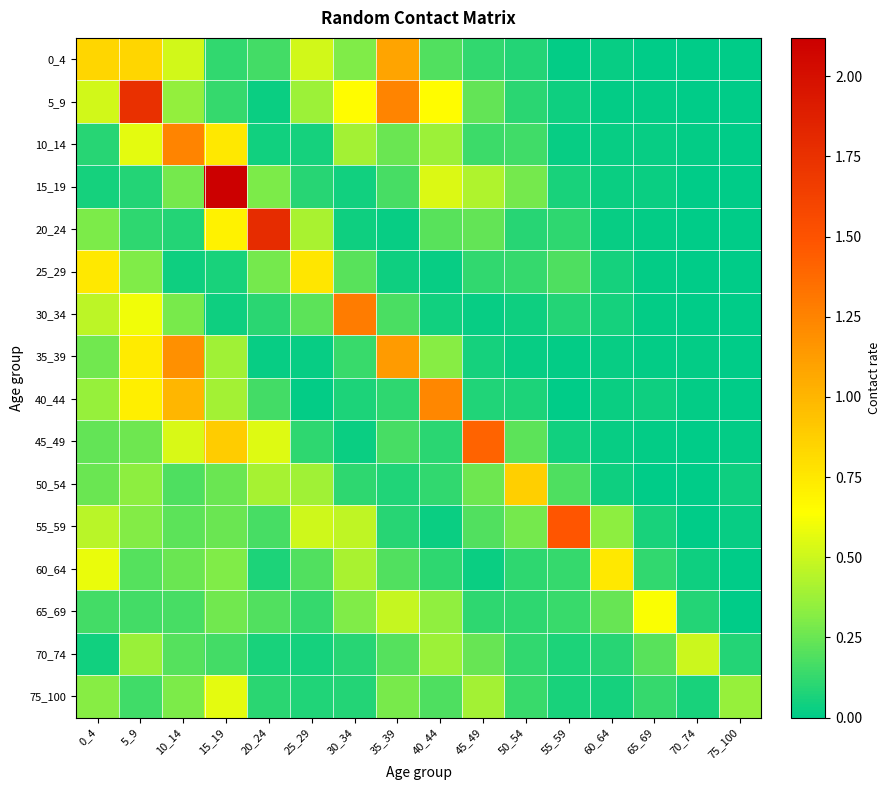

Reading right to left, what are all the values shown in this chart?

0_4: 75_100=0.0	70_74=0.0	65_69=0.0	60_64=0.0	55_59=0.0	50_54=0.1	45_49=0.1	40_44=0.2	35_39=1.1	30_34=0.3	25_29=0.5	20_24=0.2	15_19=0.1	10_14=0.5	5_9=0.8	0_4=0.8
5_9: 75_100=0.0	70_74=0.0	65_69=0.0	60_64=0.0	55_59=0.0	50_54=0.1	45_49=0.2	40_44=0.7	35_39=1.2	30_34=0.6	25_29=0.4	20_24=0.0	15_19=0.1	10_14=0.4	5_9=1.7	0_4=0.5
10_14: 75_100=0.0	70_74=0.0	65_69=0.0	60_64=0.0	55_59=0.0	50_54=0.2	45_49=0.1	40_44=0.4	35_39=0.2	30_34=0.4	25_29=0.1	20_24=0.0	15_19=0.7	10_14=1.2	5_9=0.6	0_4=0.1
15_19: 75_100=0.0	70_74=0.0	65_69=0.0	60_64=0.0	55_59=0.1	50_54=0.3	45_49=0.4	40_44=0.5	35_39=0.2	30_34=0.0	25_29=0.1	20_24=0.3	15_19=2.1	10_14=0.3	5_9=0.1	0_4=0.1
20_24: 75_100=0.0	70_74=0.0	65_69=0.0	60_64=0.0	55_59=0.1	50_54=0.1	45_49=0.2	40_44=0.2	35_39=0.0	30_34=0.0	25_29=0.4	20_24=1.8	15_19=0.7	10_14=0.1	5_9=0.1	0_4=0.3
25_29: 75_100=0.0	70_74=0.0	65_69=0.0	60_64=0.1	55_59=0.2	50_54=0.1	45_49=0.1	40_44=0.0	35_39=0.0	30_34=0.2	25_29=0.8	20_24=0.3	15_19=0.1	10_14=0.0	5_9=0.3	0_4=0.7
30_34: 75_100=0.0	70_74=0.0	65_69=0.0	60_64=0.1	55_59=0.1	50_54=0.0	45_49=0.0	40_44=0.0	35_39=0.2	30_34=1.3	25_29=0.2	20_24=0.1	15_19=0.0	10_14=0.3	5_9=0.6	0_4=0.5
35_39: 75_100=0.0	70_74=0.0	65_69=0.0	60_64=0.0	55_59=0.0	50_54=0.0	45_49=0.1	40_44=0.3	35_39=1.1	30_34=0.1	25_29=0.0	20_24=0.0	15_19=0.4	10_14=1.2	5_9=0.7	0_4=0.3
40_44: 75_100=0.0	70_74=0.0	65_69=0.0	60_64=0.0	55_59=0.0	50_54=0.1	45_49=0.1	40_44=1.2	35_39=0.1	30_34=0.1	25_29=0.0	20_24=0.2	15_19=0.4	10_14=1.0	5_9=0.7	0_4=0.4
45_49: 75_100=0.0	70_74=0.0	65_69=0.0	60_64=0.0	55_59=0.0	50_54=0.2	45_49=1.4	40_44=0.1	35_39=0.2	30_34=0.0	25_29=0.1	20_24=0.6	15_19=0.9	10_14=0.5	5_9=0.3	0_4=0.2
50_54: 75_100=0.0	70_74=0.0	65_69=0.0	60_64=0.0	55_59=0.2	50_54=0.9	45_49=0.3	40_44=0.1	35_39=0.1	30_34=0.1	25_29=0.4	20_24=0.4	15_19=0.3	10_14=0.2	5_9=0.3	0_4=0.3
55_59: 75_100=0.0	70_74=0.0	65_69=0.1	60_64=0.3	55_59=1.5	50_54=0.3	45_49=0.2	40_44=0.0	35_39=0.1	30_34=0.5	25_29=0.5	20_24=0.2	15_19=0.2	10_14=0.2	5_9=0.3	0_4=0.4
60_64: 75_100=0.0	70_74=0.0	65_69=0.1	60_64=0.7	55_59=0.1	50_54=0.1	45_49=0.0	40_44=0.1	35_39=0.2	30_34=0.4	25_29=0.2	20_24=0.1	15_19=0.3	10_14=0.3	5_9=0.2	0_4=0.6
65_69: 75_100=0.0	70_74=0.1	65_69=0.6	60_64=0.2	55_59=0.1	50_54=0.1	45_49=0.1	40_44=0.3	35_39=0.5	30_34=0.3	25_29=0.1	20_24=0.2	15_19=0.3	10_14=0.2	5_9=0.2	0_4=0.2
70_74: 75_100=0.1	70_74=0.5	65_69=0.2	60_64=0.1	55_59=0.1	50_54=0.1	45_49=0.2	40_44=0.4	35_39=0.2	30_34=0.1	25_29=0.1	20_24=0.1	15_19=0.2	10_14=0.2	5_9=0.4	0_4=0.0
75_100: 75_100=0.4	70_74=0.1	65_69=0.1	60_64=0.1	55_59=0.1	50_54=0.1	45_49=0.4	40_44=0.2	35_39=0.3	30_34=0.1	25_29=0.1	20_24=0.1	15_19=0.6	10_14=0.3	5_9=0.2	0_4=0.3